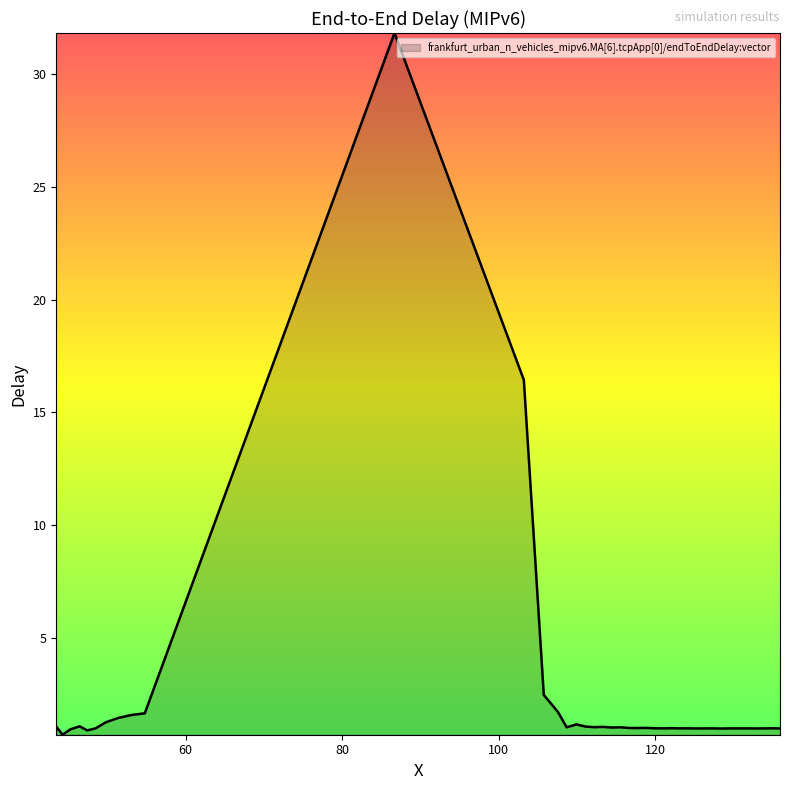

What is the difference between the maximum and minimum values?

31.1